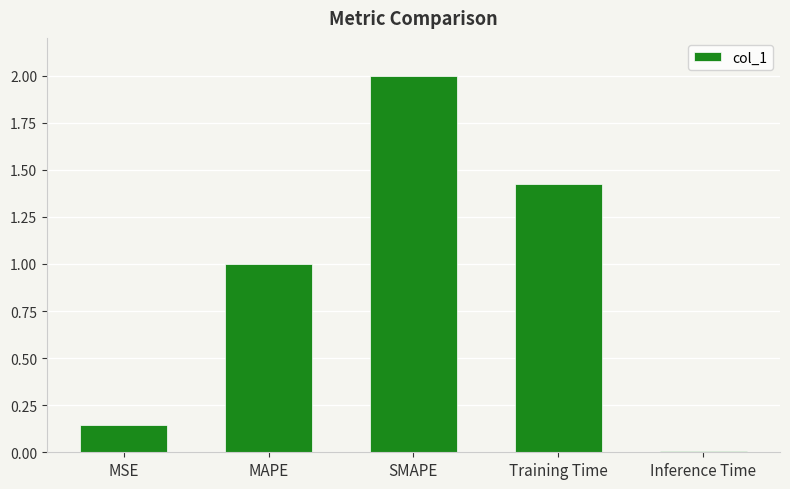

Where does the data first go above 1?

MAPE